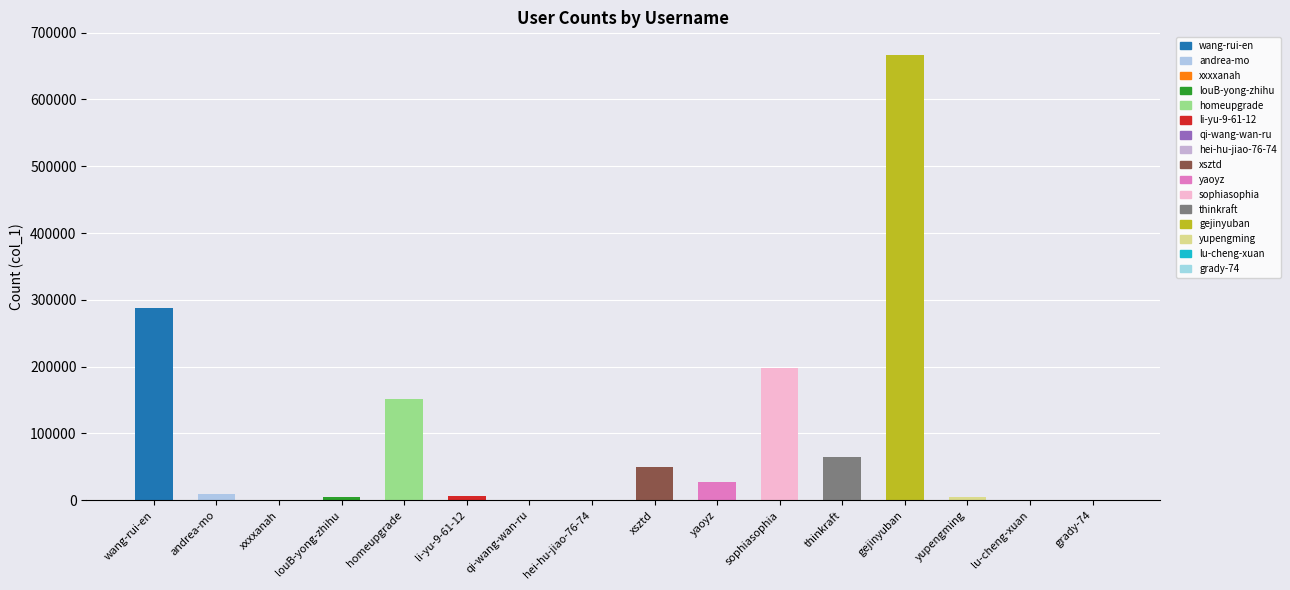

What is the maximum value shown in the chart?

667123